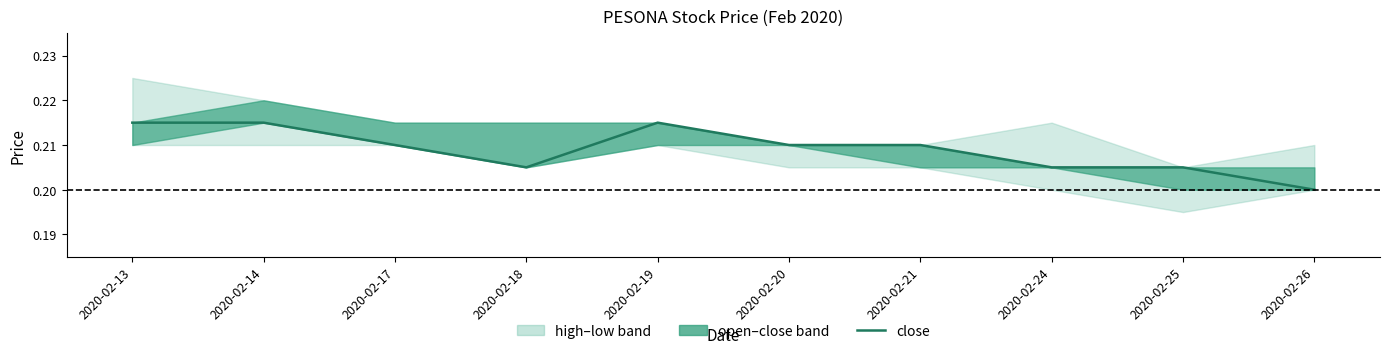

Is it true that the value at 2020-02-20 is 0.1?

False